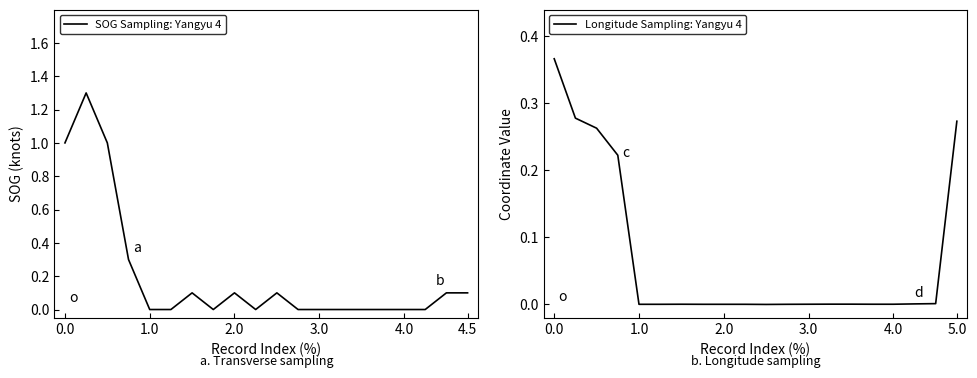

True or false: SOG Sampling: Yangyu 4 has a value of 0.5 at 15.

False